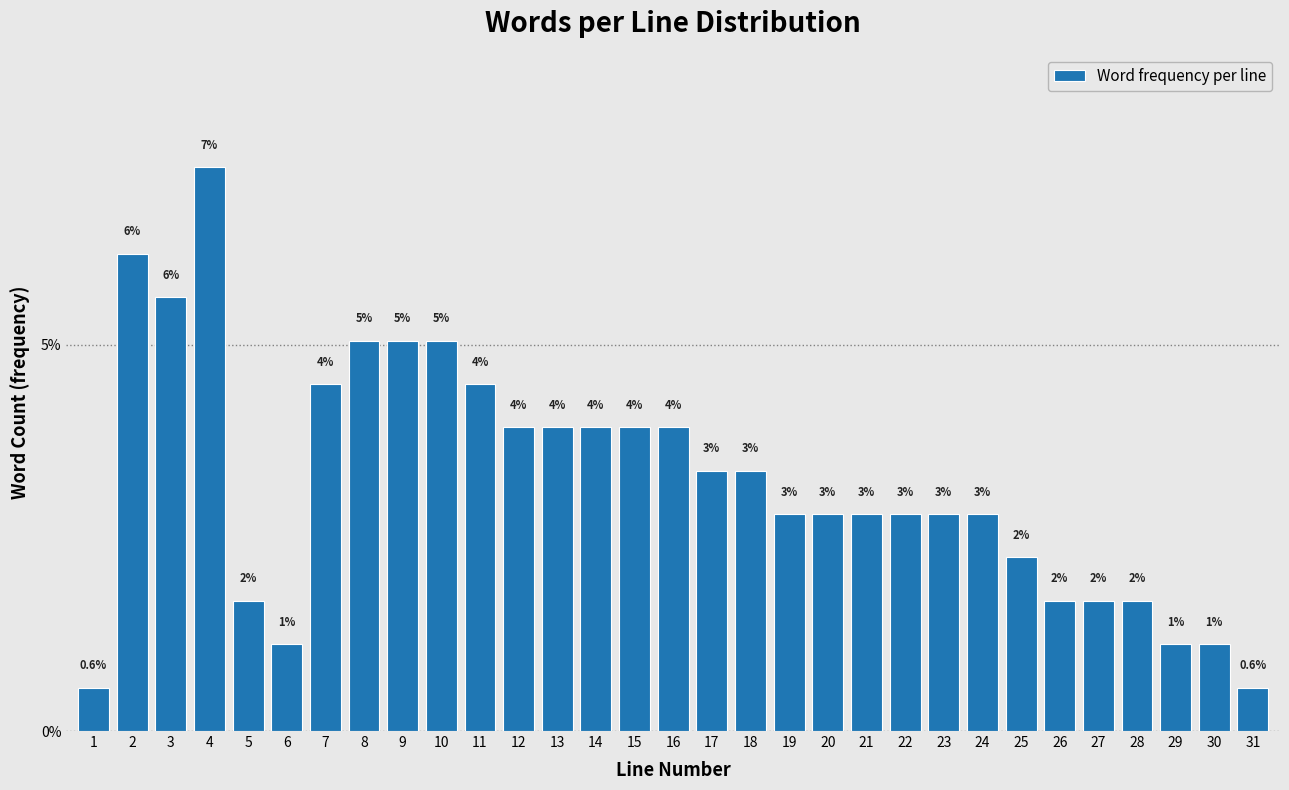

How many bars are there in total?

31